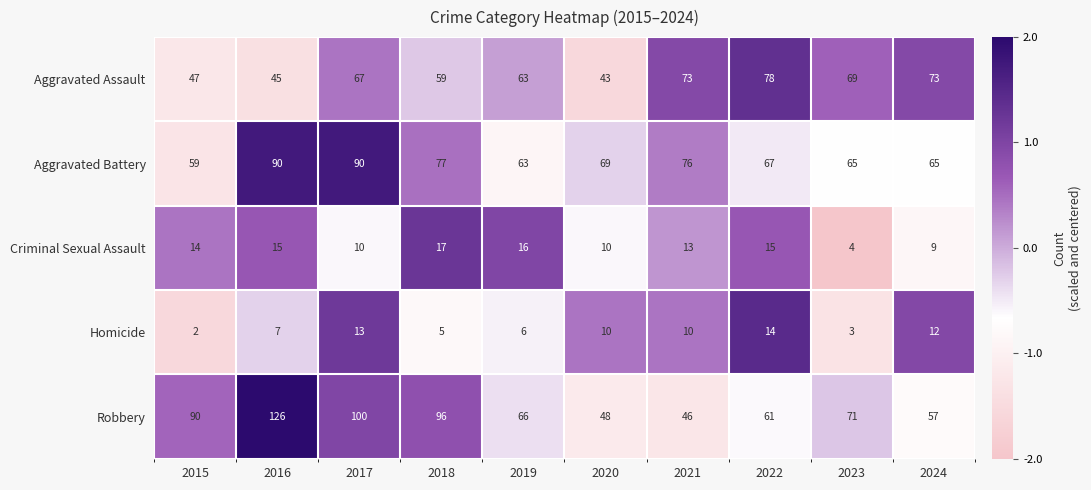

Which series has the widest spread of values?

Robbery